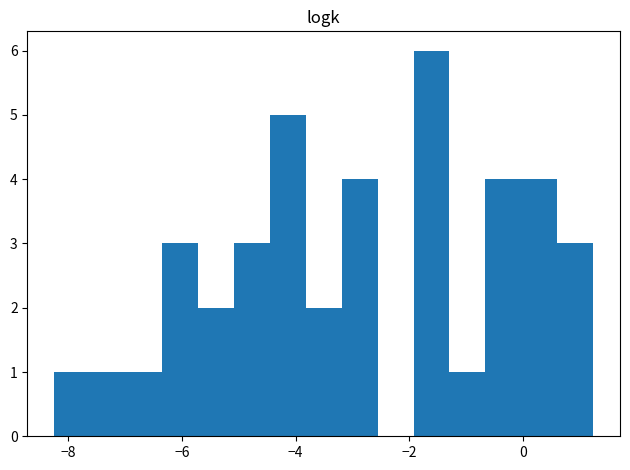

Read against the x-axis, roughly where is the centre of the tallest bar?

-1.6